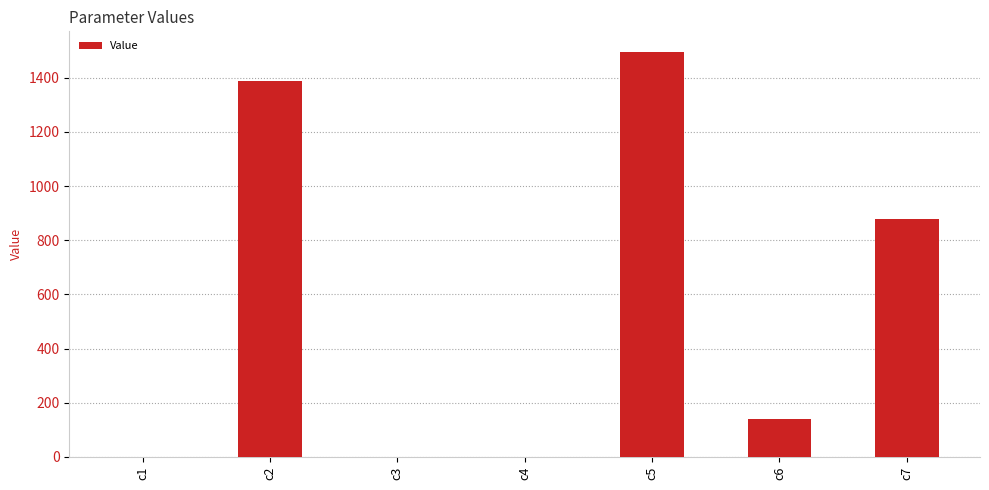

What is the maximum value shown in the chart?

1496.4